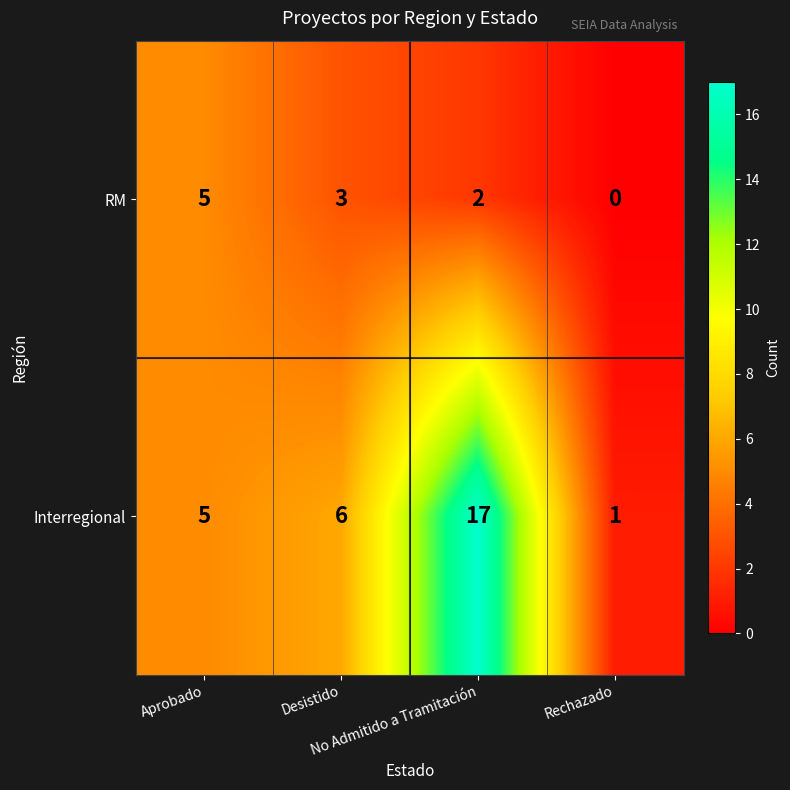

Which series has the widest spread of values?

Interregional